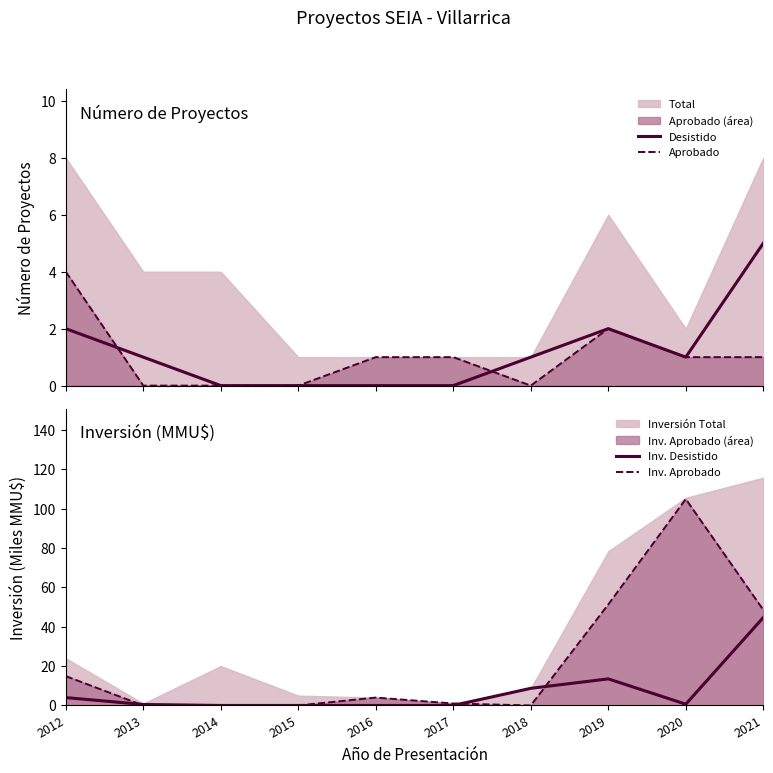

Count the Aprobado values in the range 0 to 1.

8